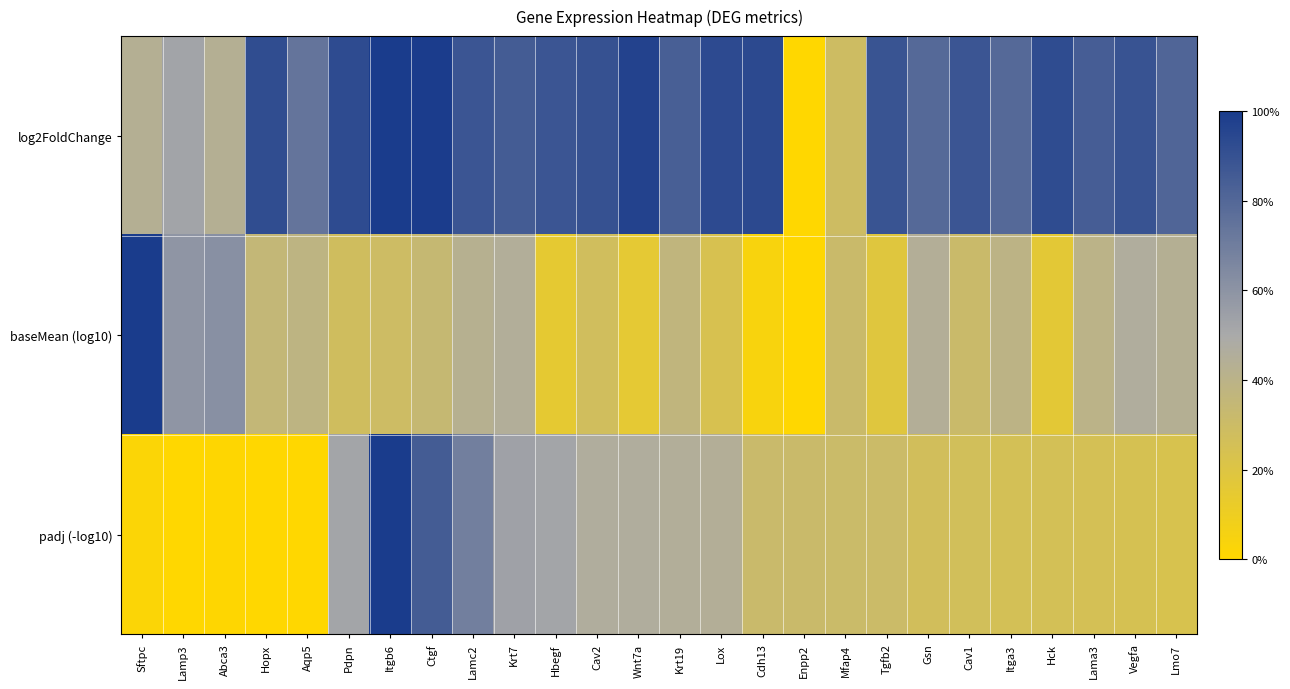

What is the spread (max minus min) of values at Krt19?

0.5